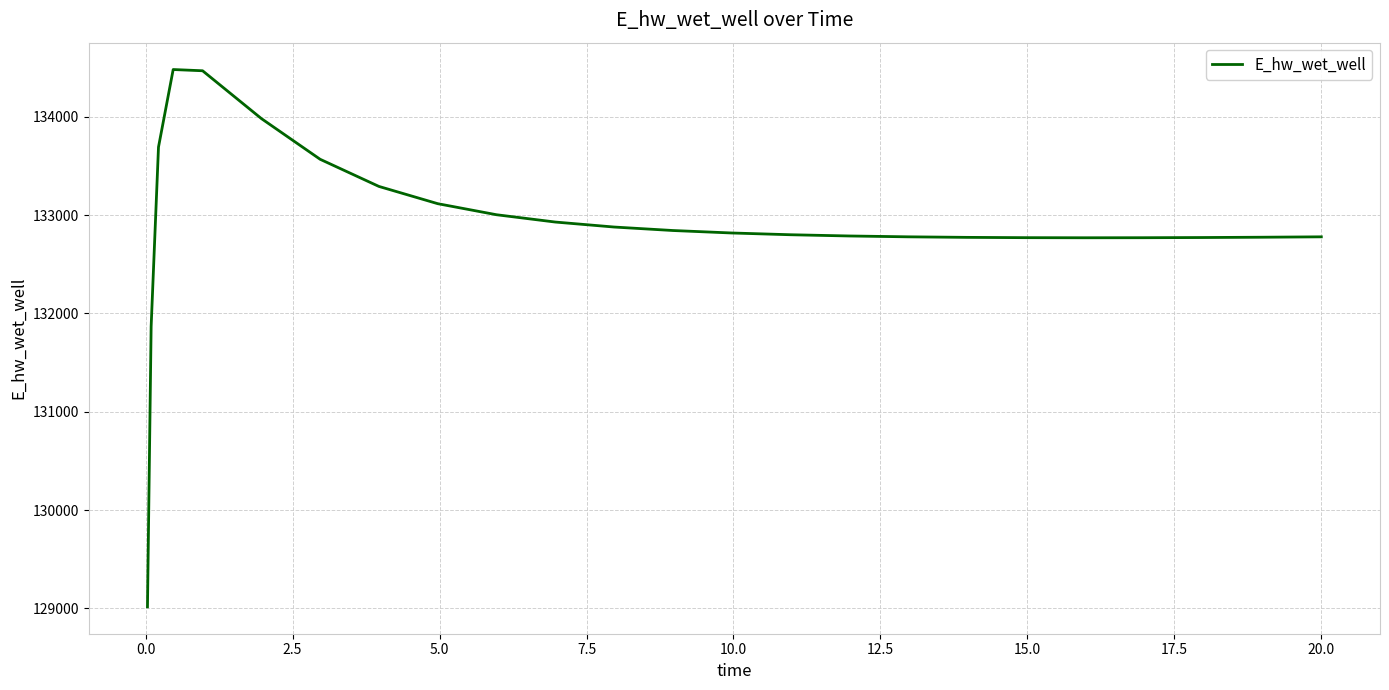

What is the minimum value shown in the chart?

129015.7